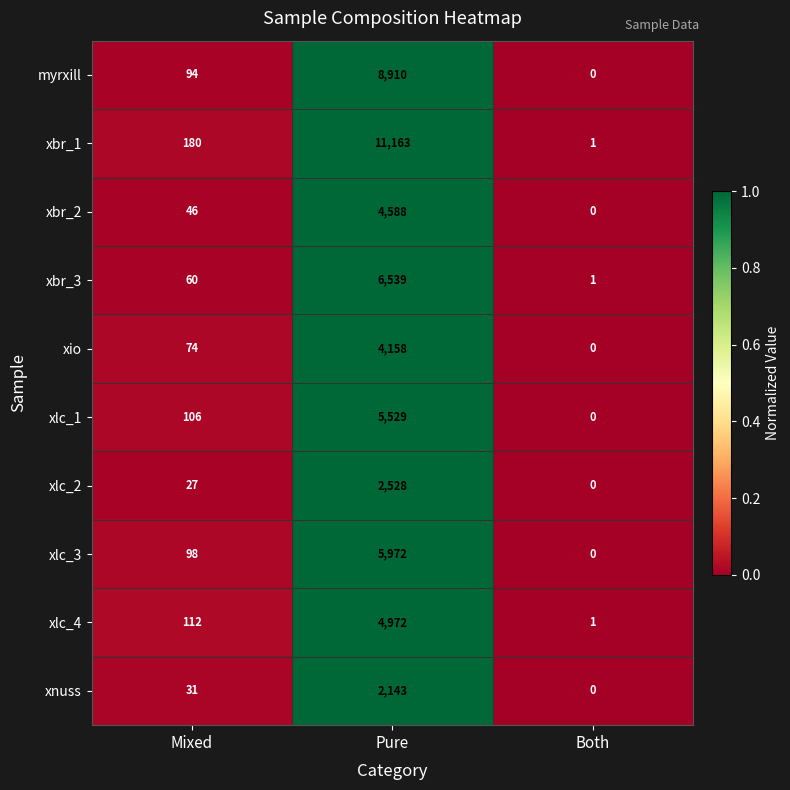

What is the difference between the xbr_1 values at Both and Mixed?

179